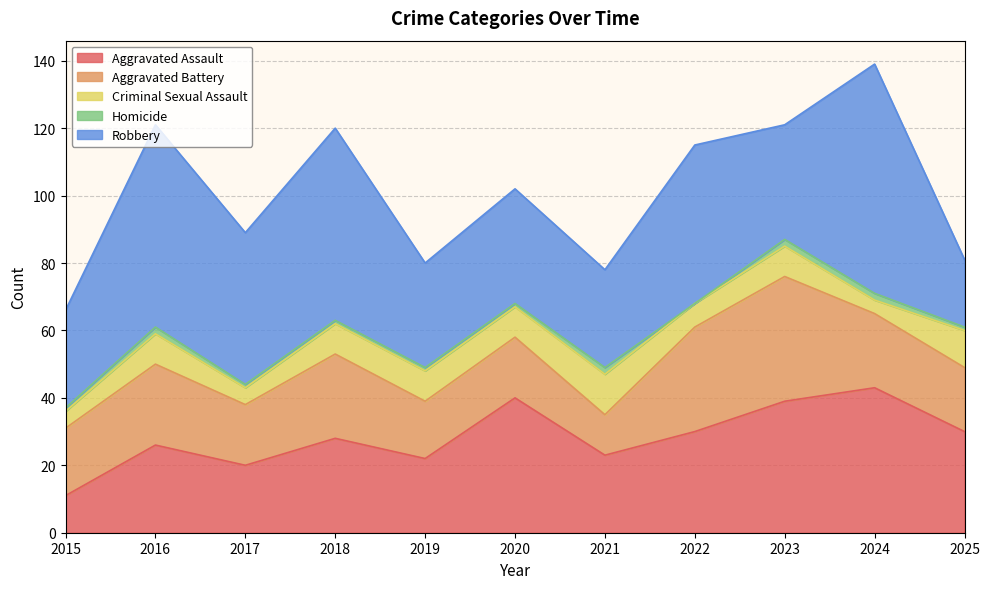

How many interior local peaks does the Aggravated Assault series have?

4